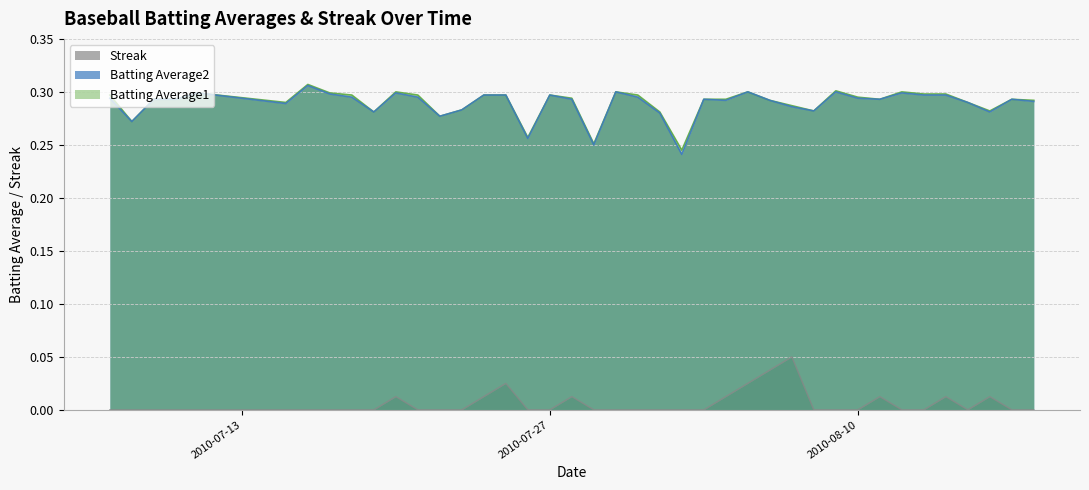

List the series in order of their peak value, highest first.

Batting Average1, Batting Average2, Streak